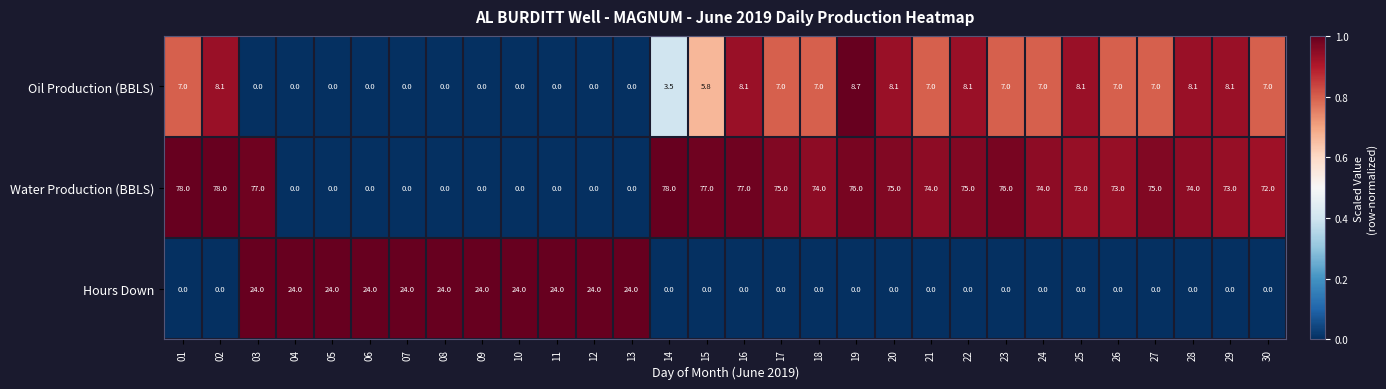

Rank the series at 27 from highest to lowest value.

Water Production (BBLS), Oil Production (BBLS), Hours Down